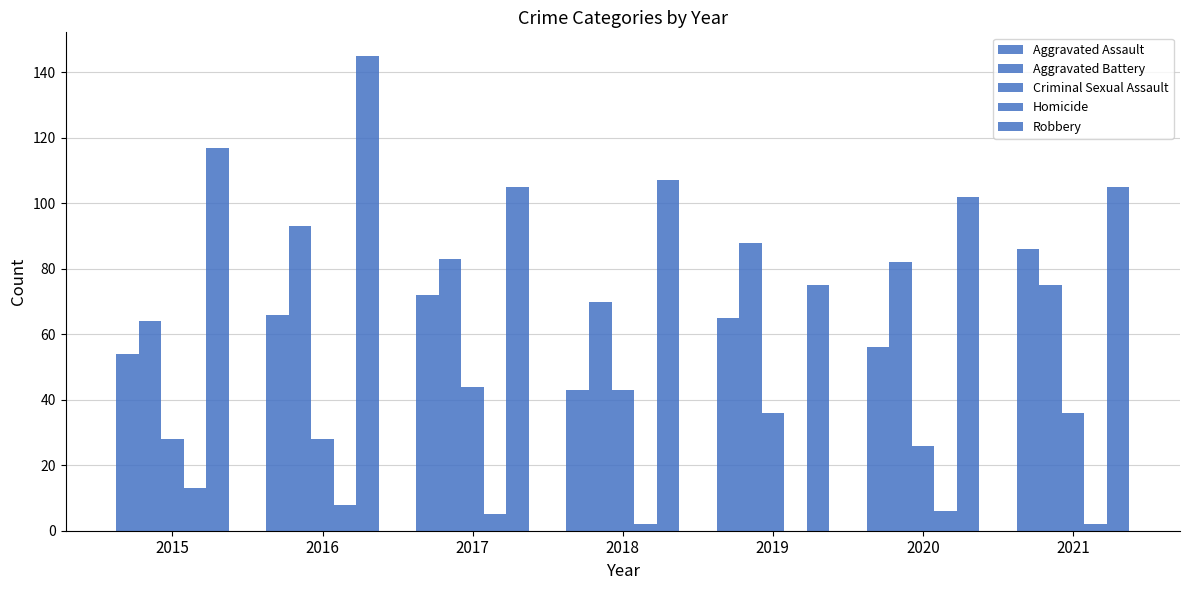

How many data points does each series have?

7